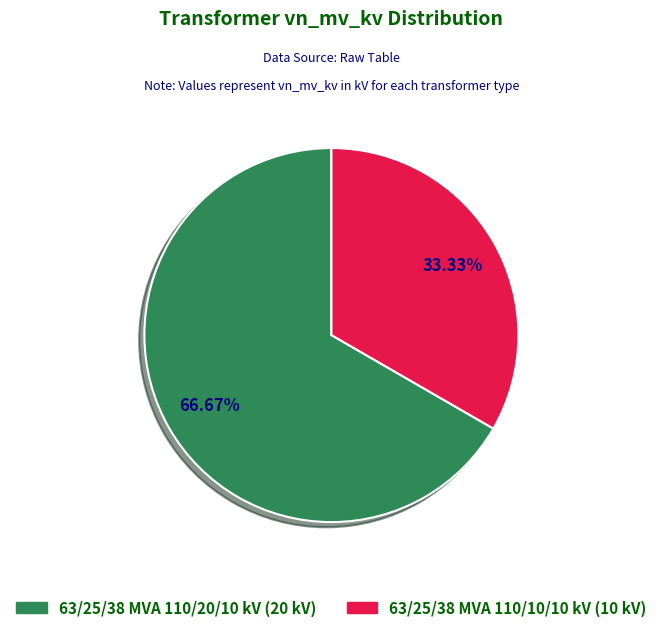

Count the number of slices in the pie.

2